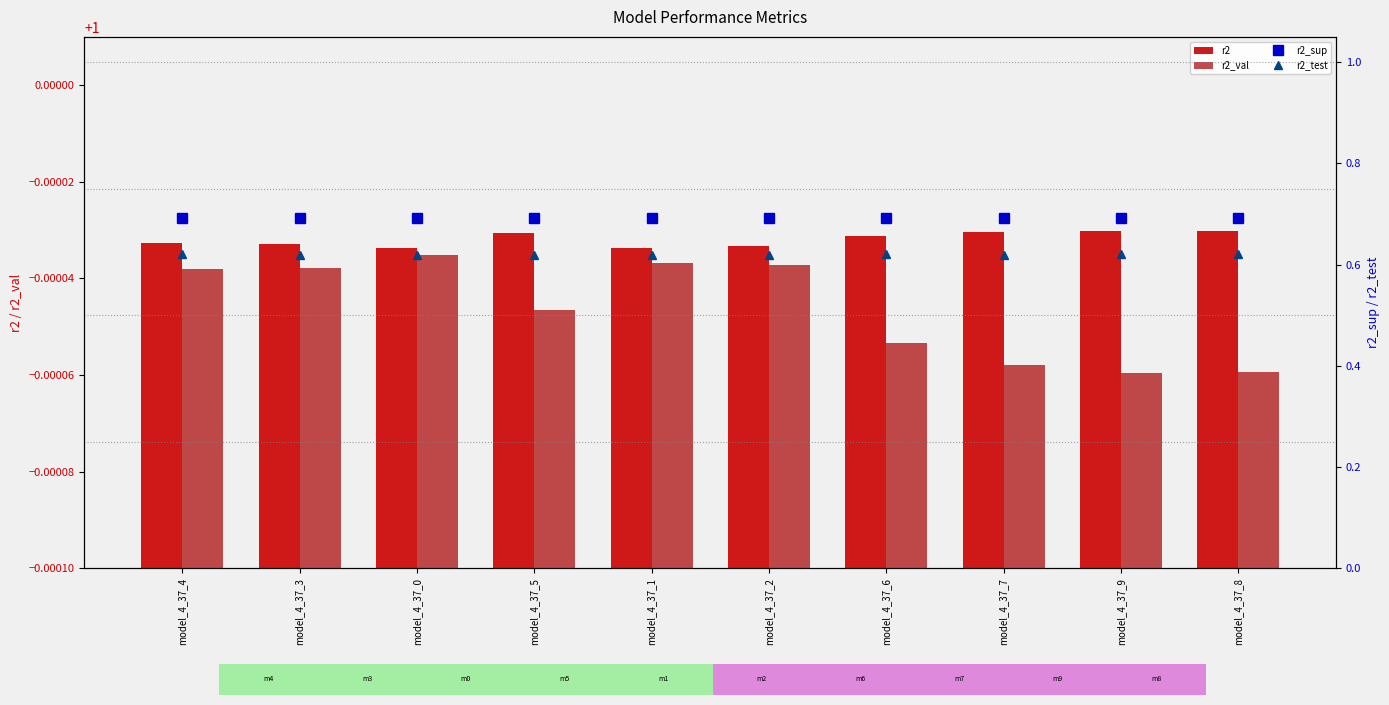

What position from the left is model_4_37_6?

7